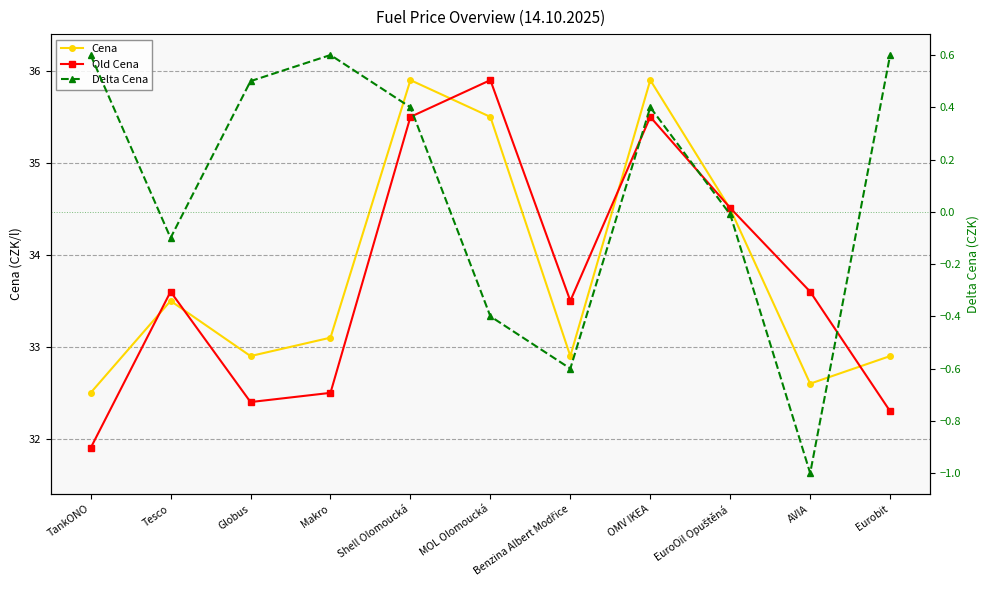

What are all the series names shown in the legend?

Cena, Old Cena, Delta Cena